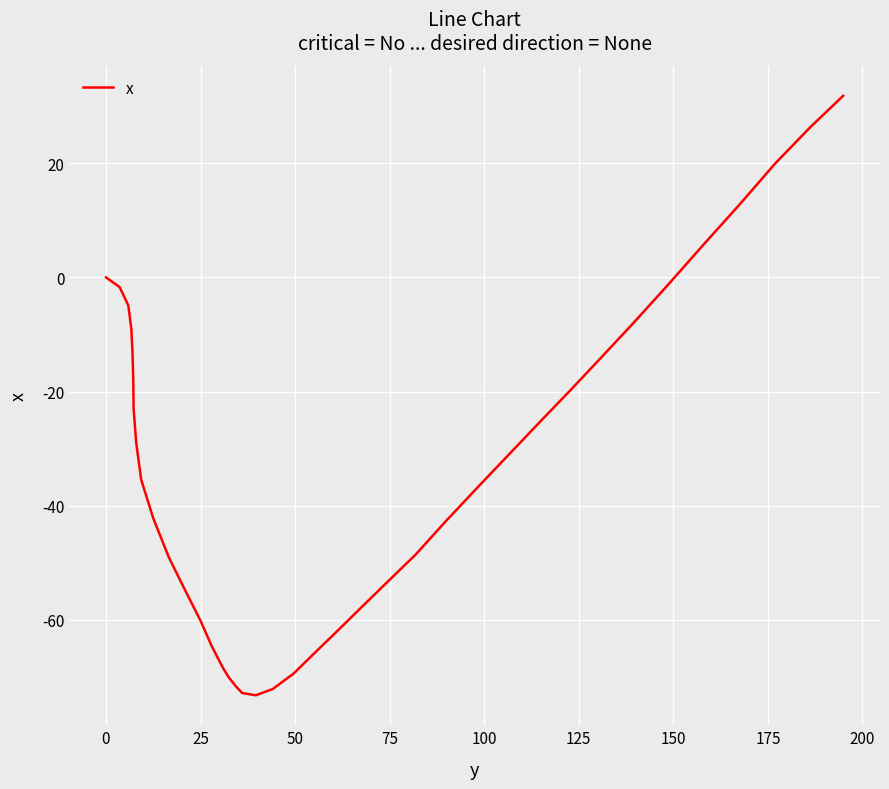

What is the maximum value shown in the chart?

31.8